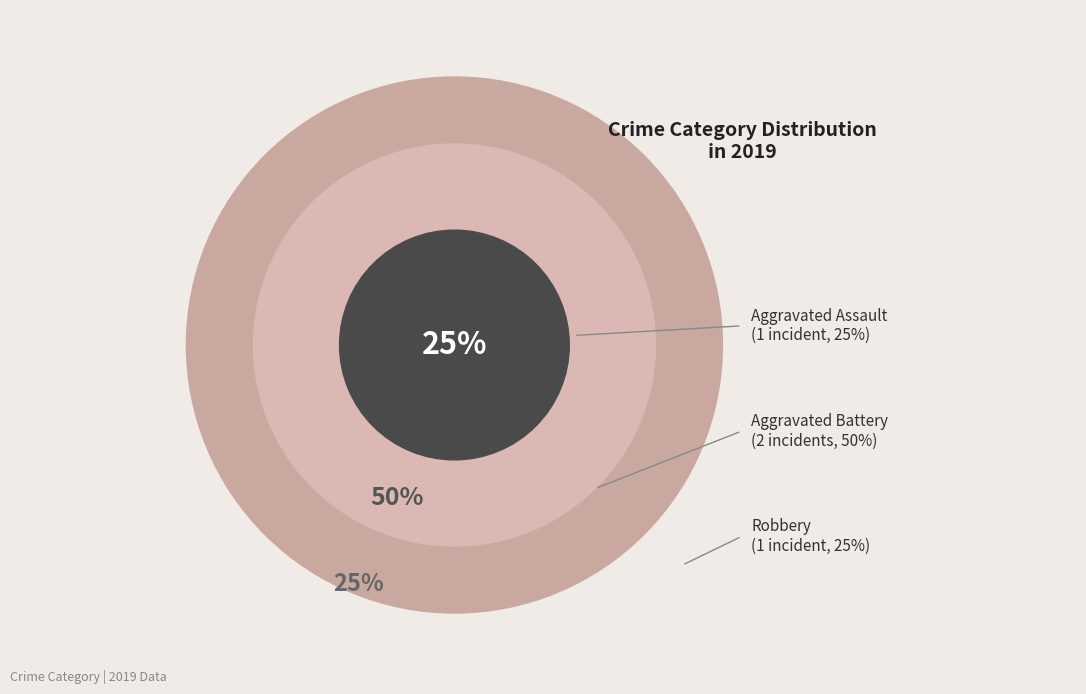

True or false: Aggravated Battery accounts for 50% of the total.

True